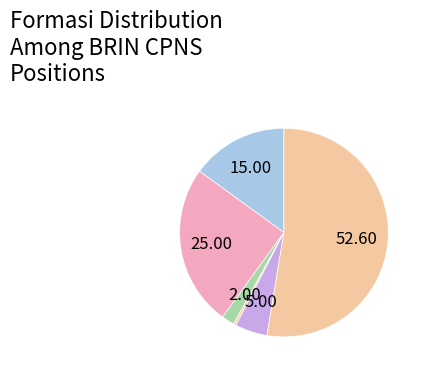

Count the number of slices in the pie.

6